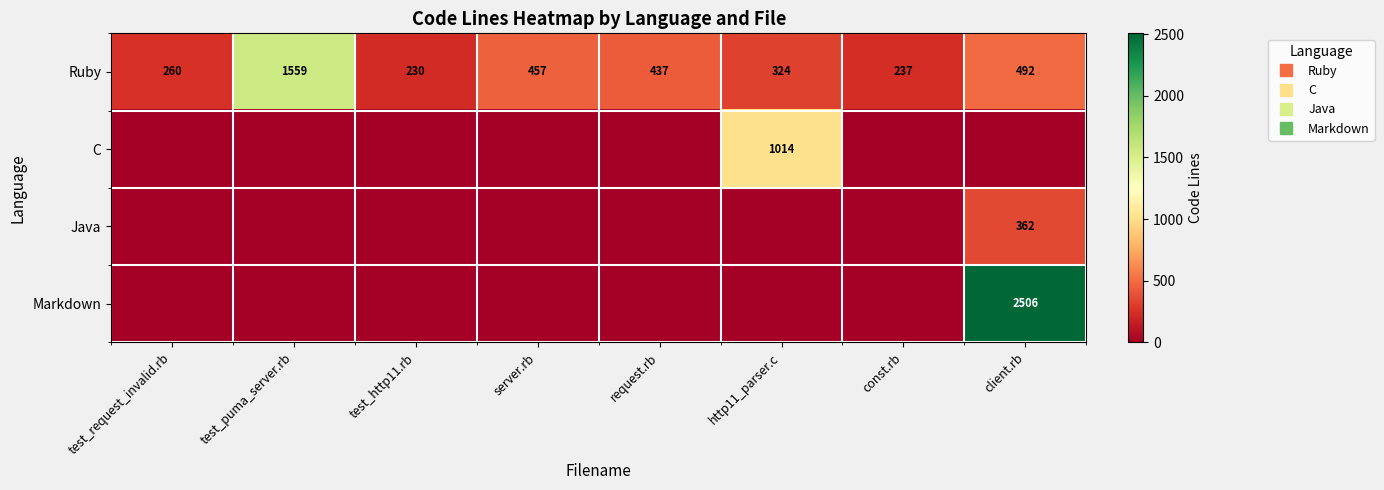

At which category is the sum across all series the highest?

client.rb